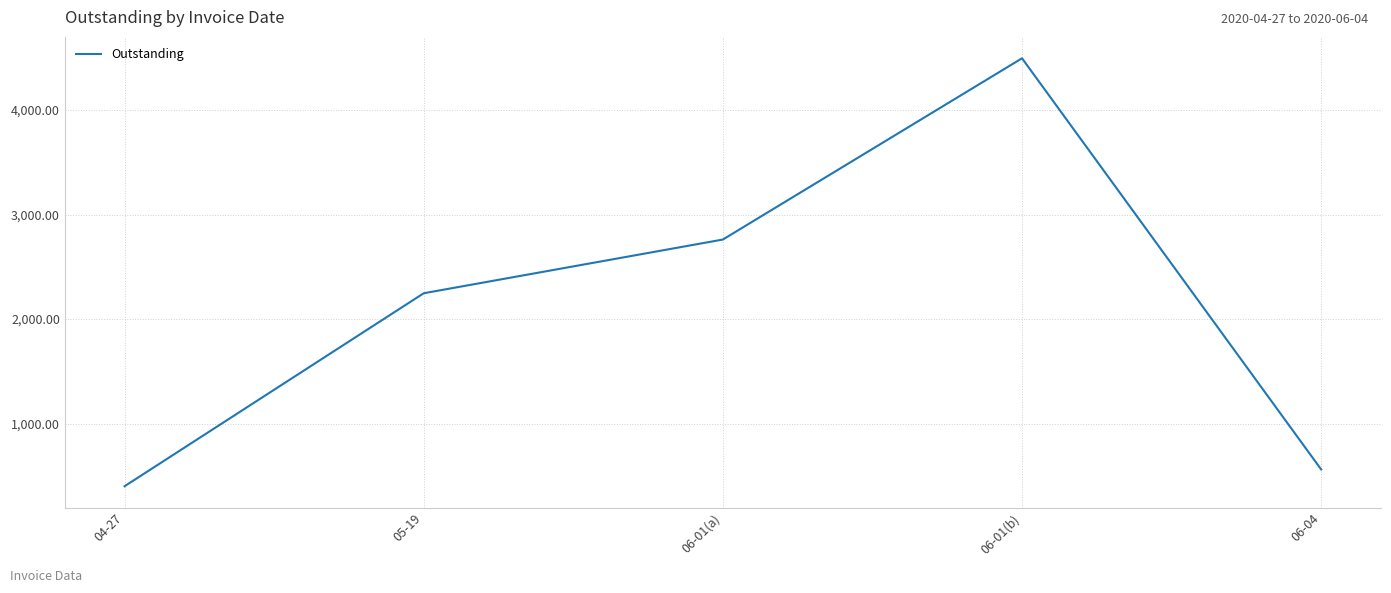

Rank the categories by value from highest to lowest.

06-01(b), 06-01(a), 05-19, 06-04, 04-27